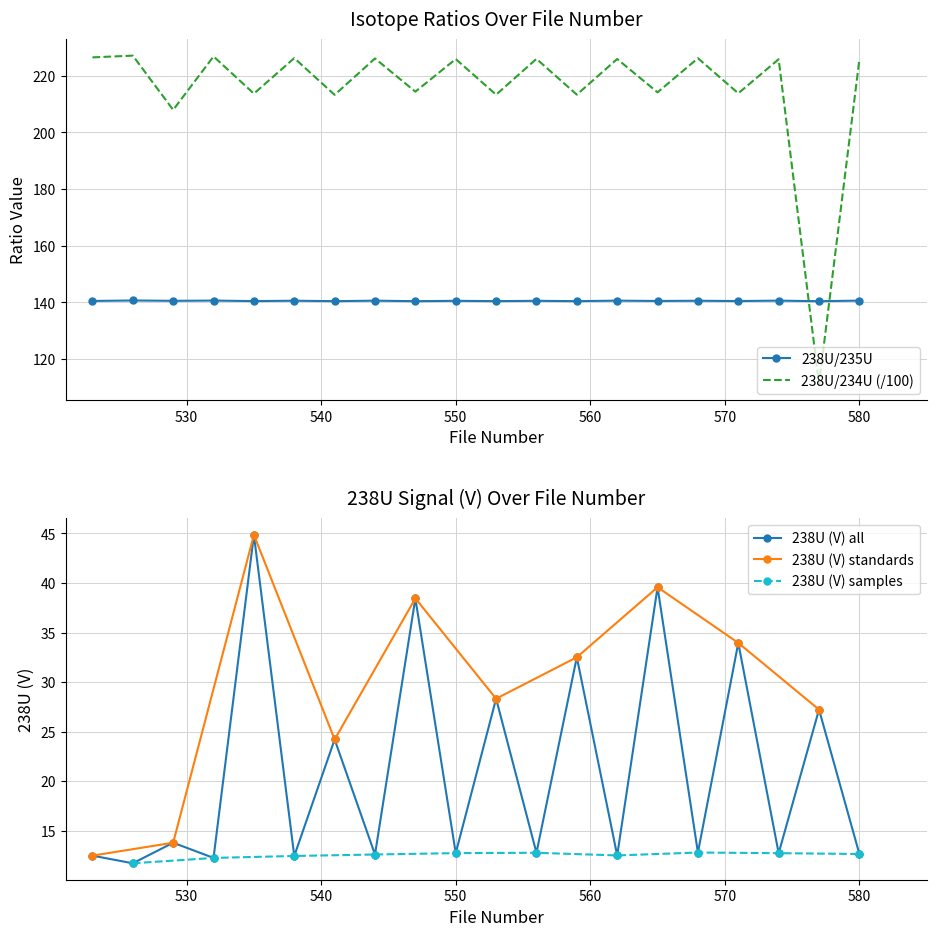

What is the value of the 238U/235U point at the 8th from the left?

140.6